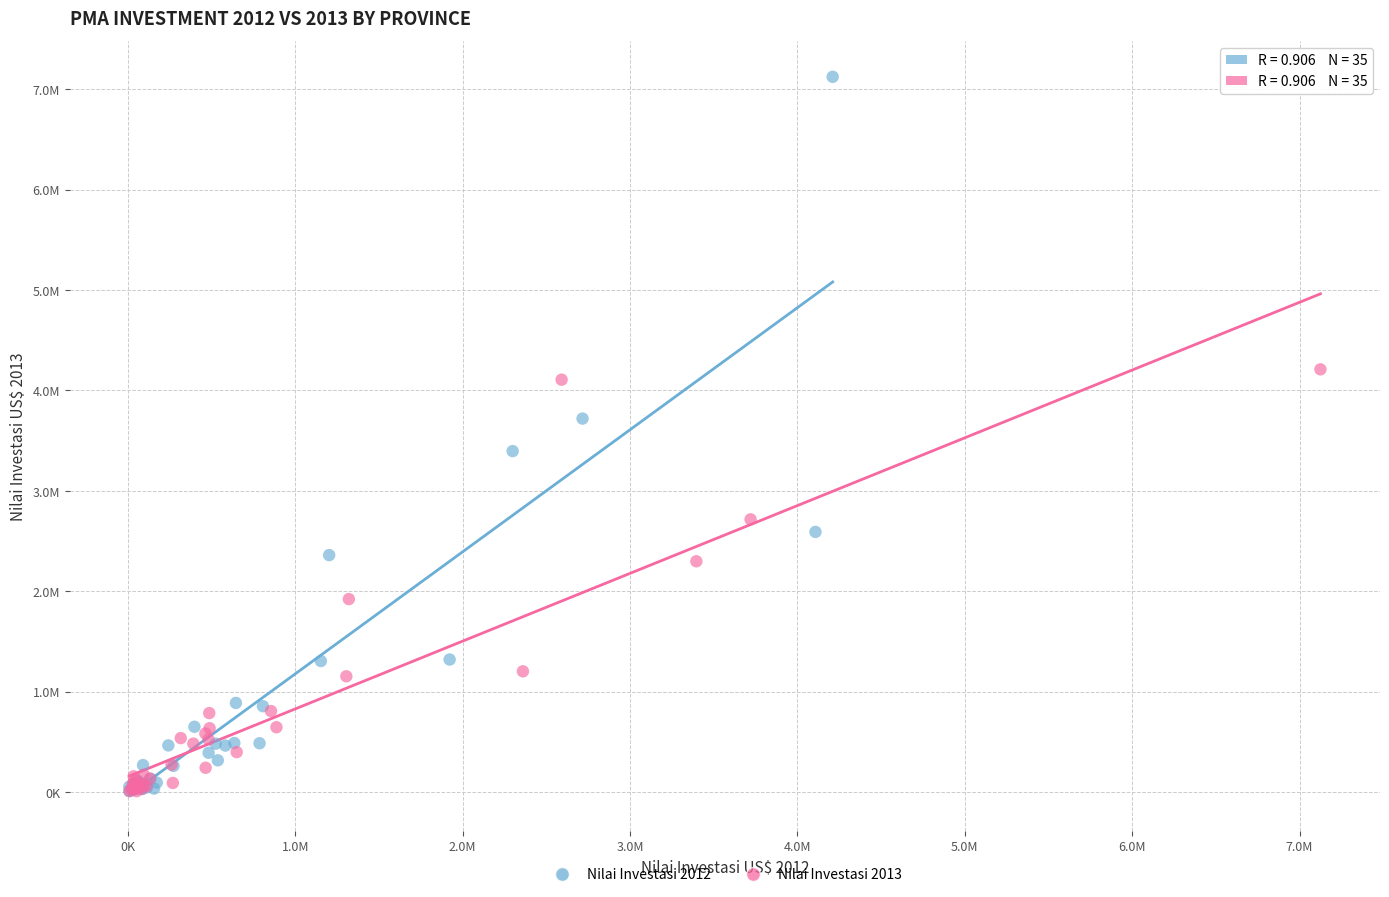

What are all the series names shown in the legend?

Nilai Investasi 2012, Nilai Investasi 2013